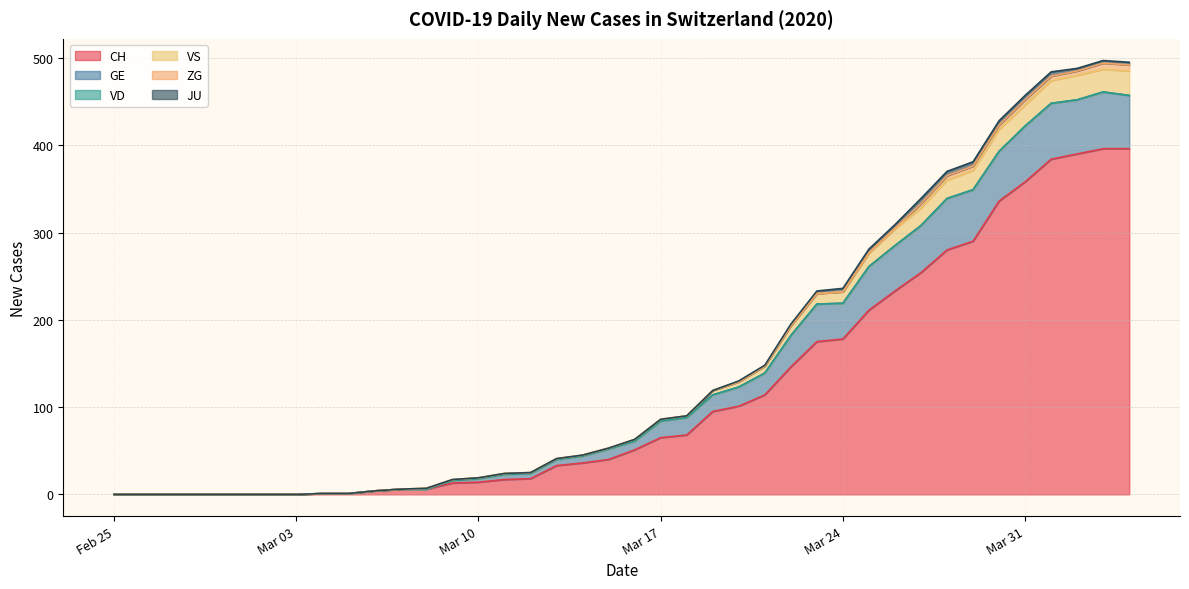

At which category is the sum across all series the highest?

2020-04-03